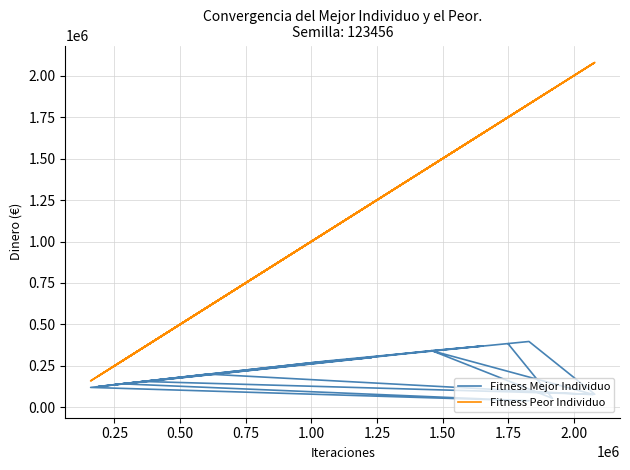

Is it true that Fitness Peor Individuo equals 404900 at 16?

False